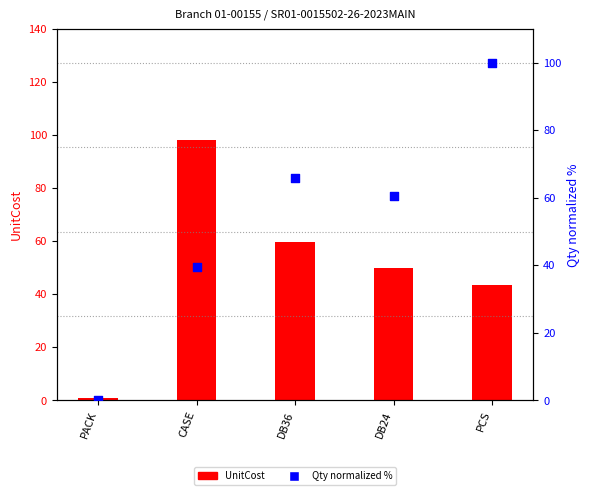

Which series contains the highest Y value?

Qty (normalized %)